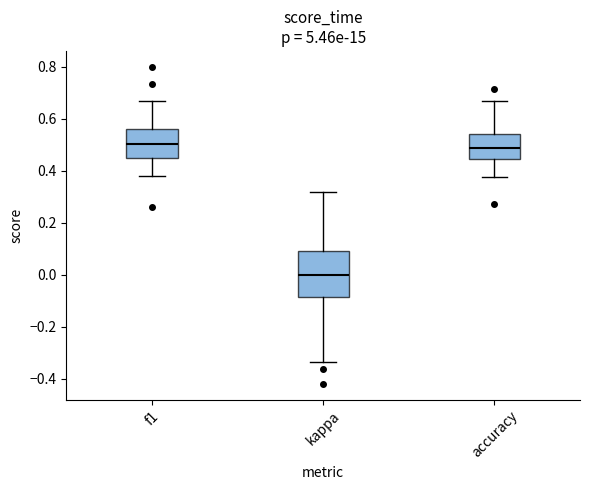

Reading left to right, read every box against the y-axis: the position of its median line, the range the box covers, and the ends of its whiskers. The values are not printed on the chart, so give them approximately, as read against the axis.

f1: median 0.50, box 0.46 to 0.56, whiskers 0.38 to 0.66
kappa: median 0.00, box -0.08 to 0.10, whiskers -0.34 to 0.32
accuracy: median 0.48, box 0.44 to 0.54, whiskers 0.38 to 0.66